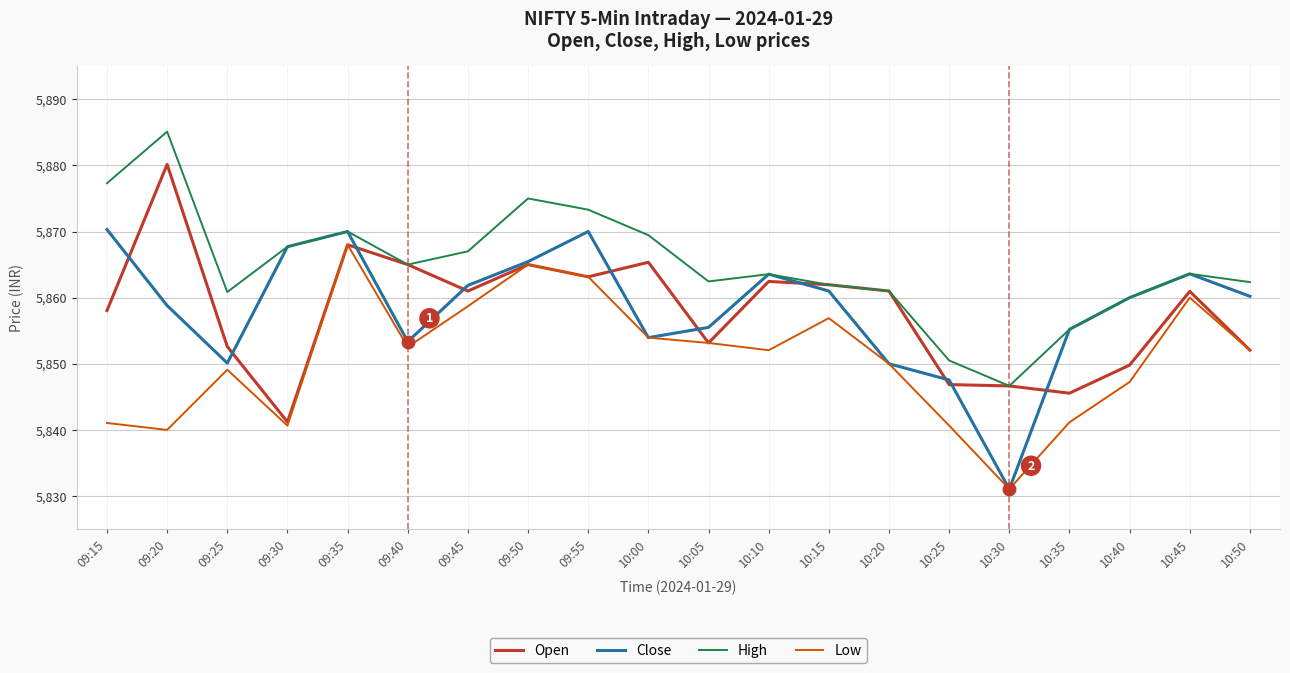

What are all the series names shown in the legend?

Open, Close, High, Low